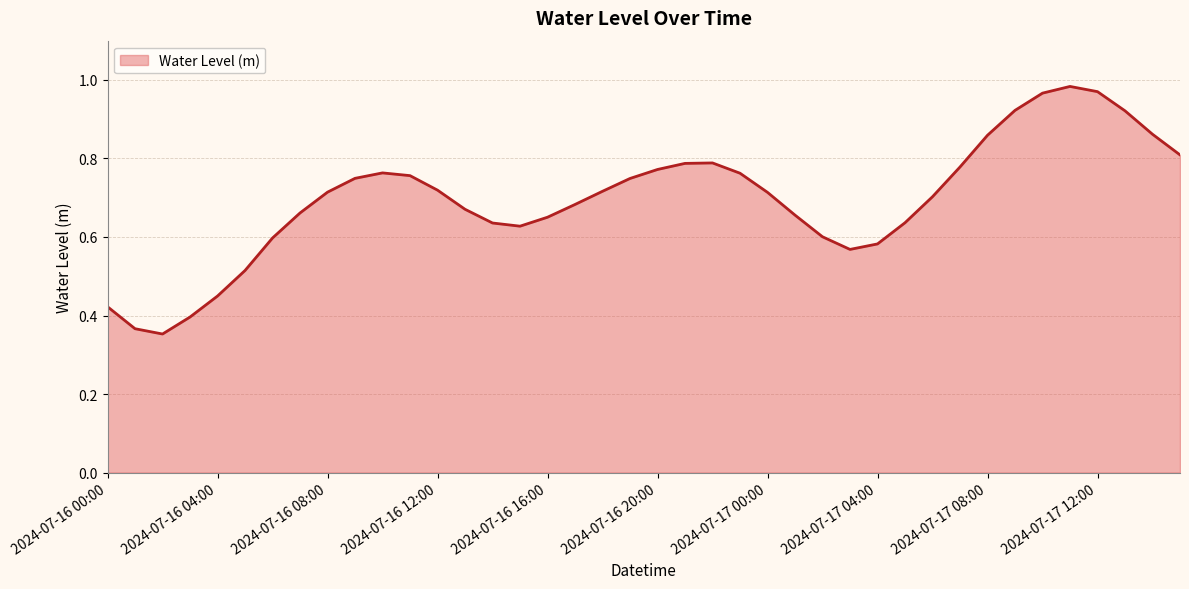

What is the difference between the second highest and second lowest values?

0.6